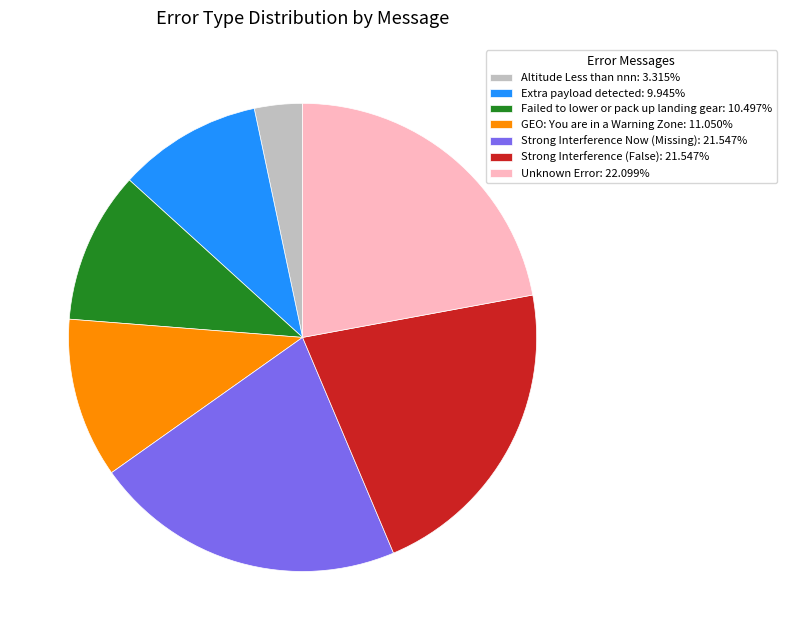

How many slices are in this pie chart?

7